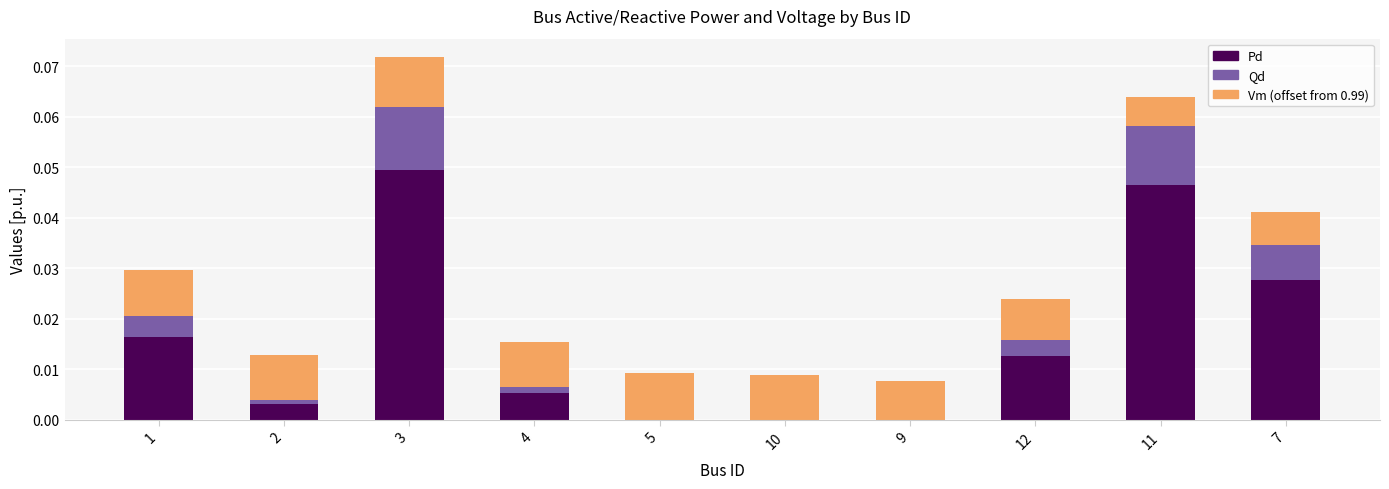

How many data points does each series have?

10